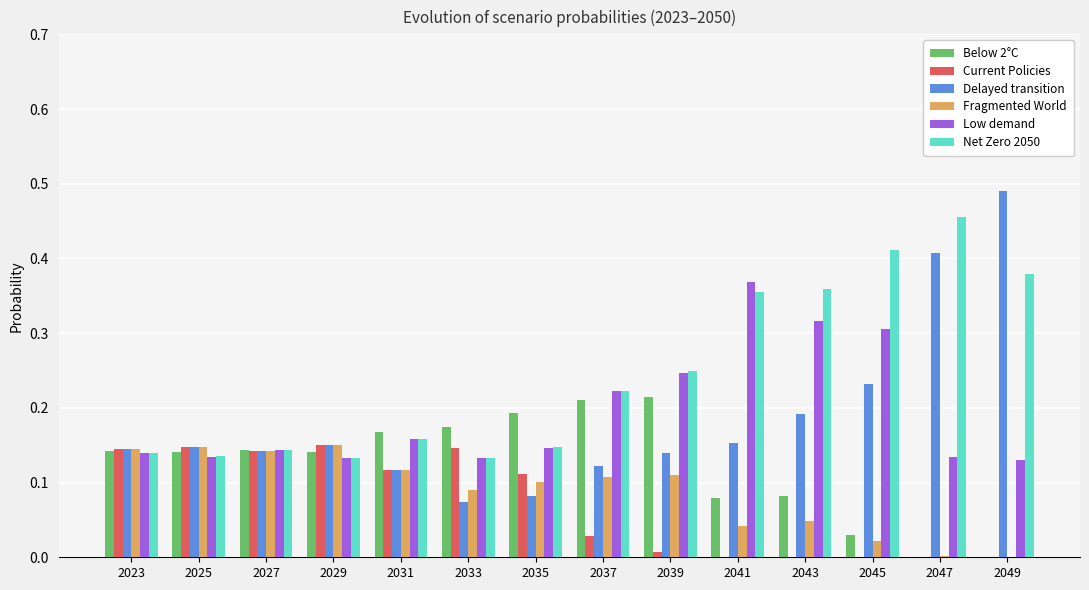

At which category does the chart reach its peak across all series?

2049